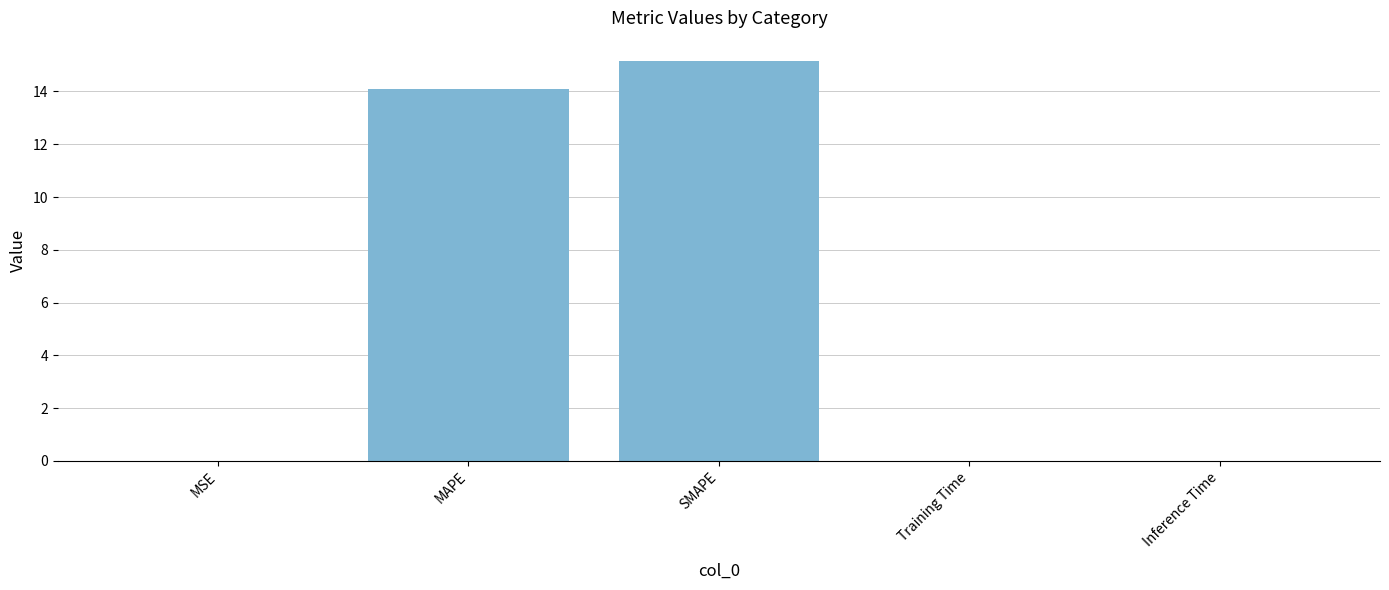

At which category does the chart reach its peak across all series?

SMAPE